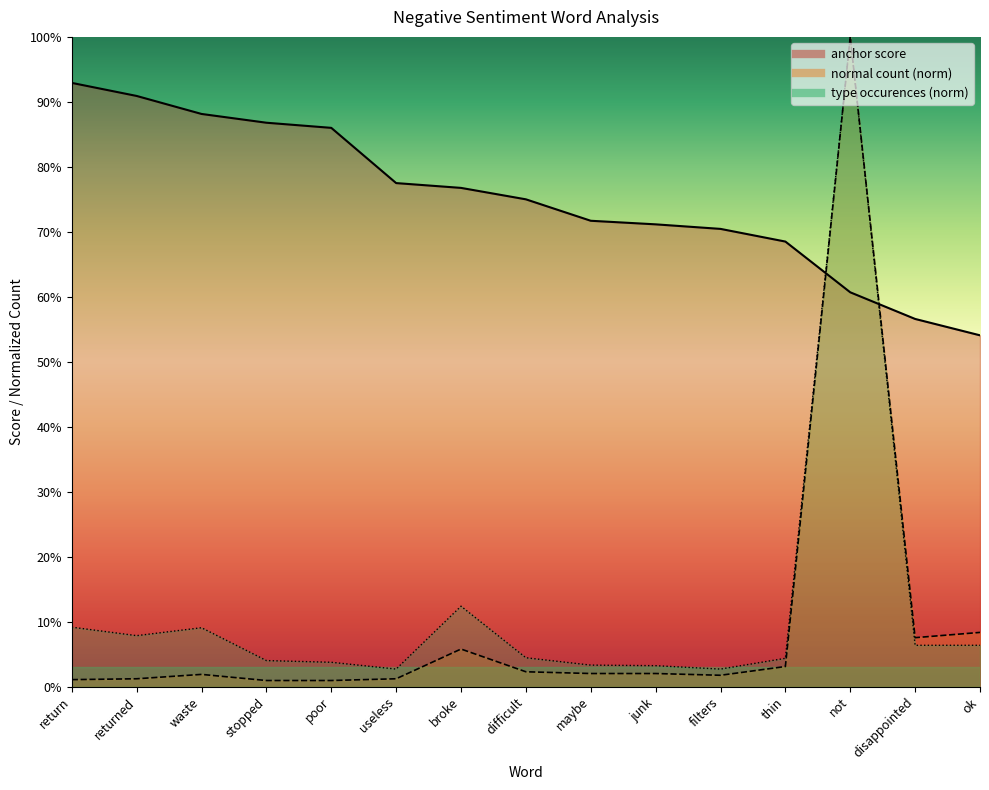

True or false: type occurences has more than 0 interior local peaks.

True